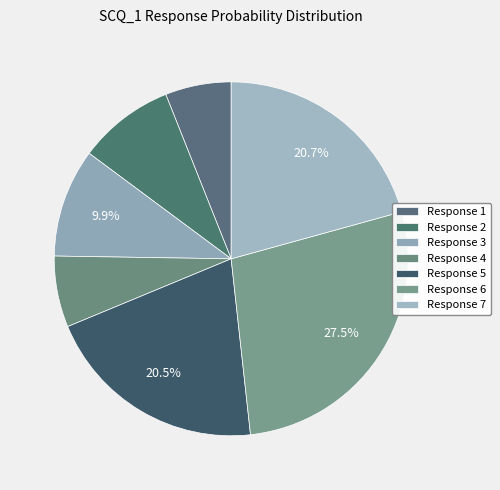

Does Response 7 represent more than half of the total?

No